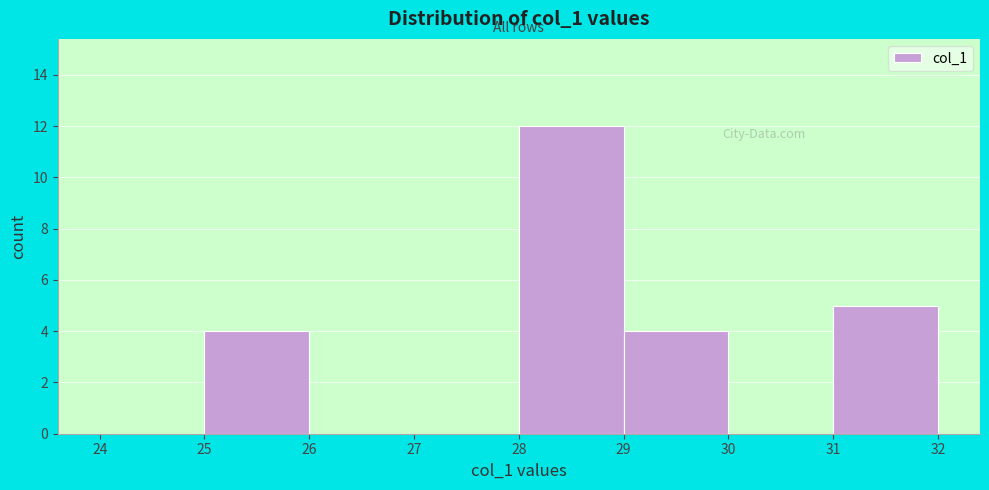

Reading left to right, transcribe this chart: for each bar, give the range it covers on the x-axis and its height. The values are not printed on the chart, so give them approximately, as read against the axis.

24 to 25: 0
25 to 26: 4
26 to 27: 0
27 to 28: 0
28 to 29: 12
29 to 30: 4
30 to 31: 0
31 to 32: 5